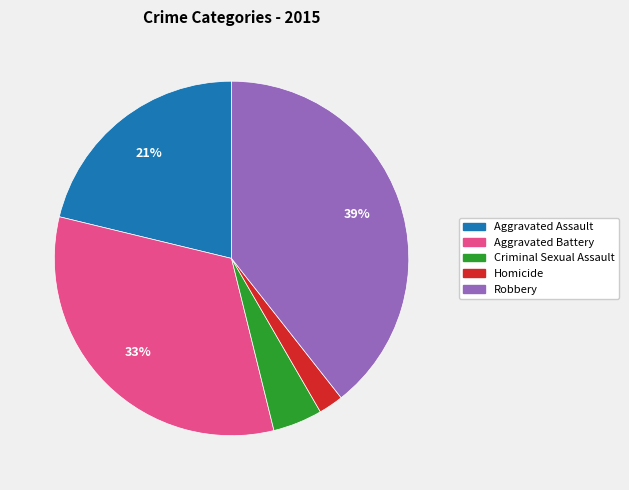

Is the sum of Aggravated Battery and Aggravated Assault greater than half?

Yes